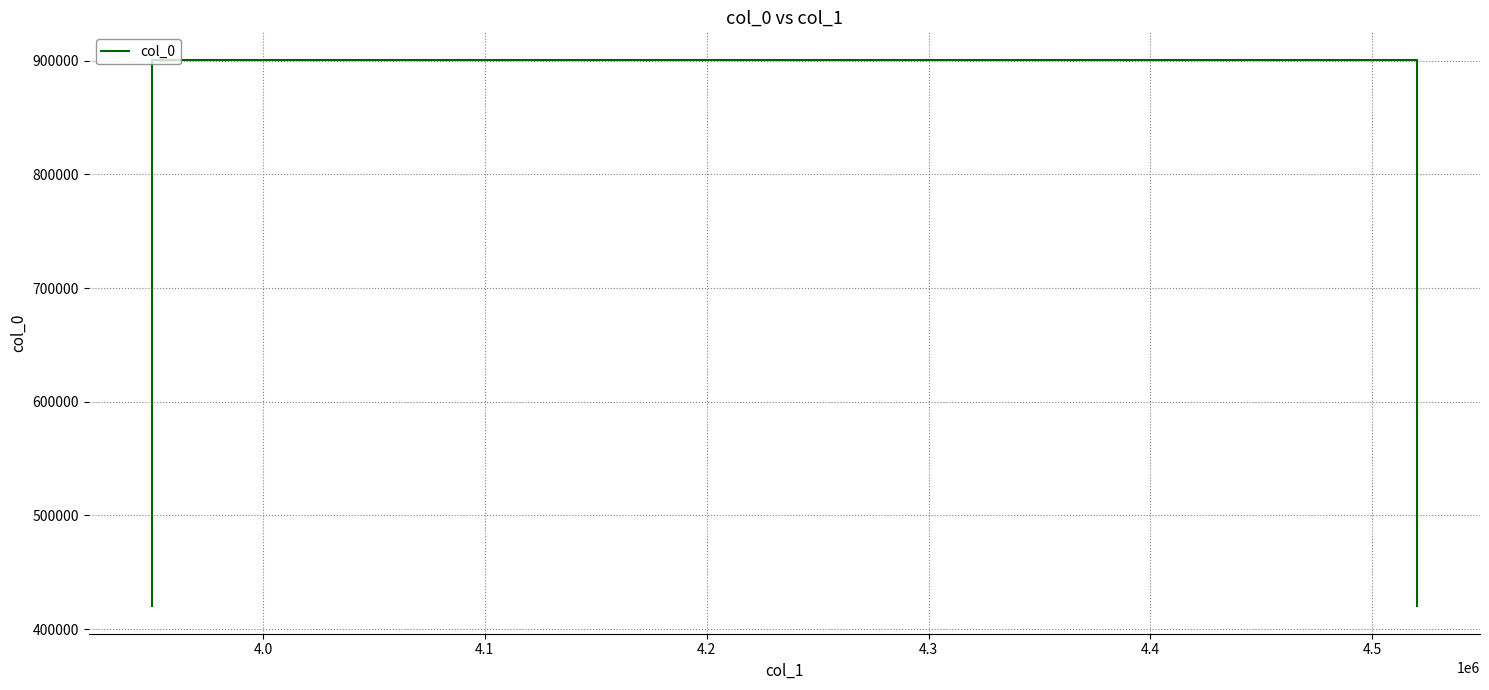

How many data points are less than 901000?

2